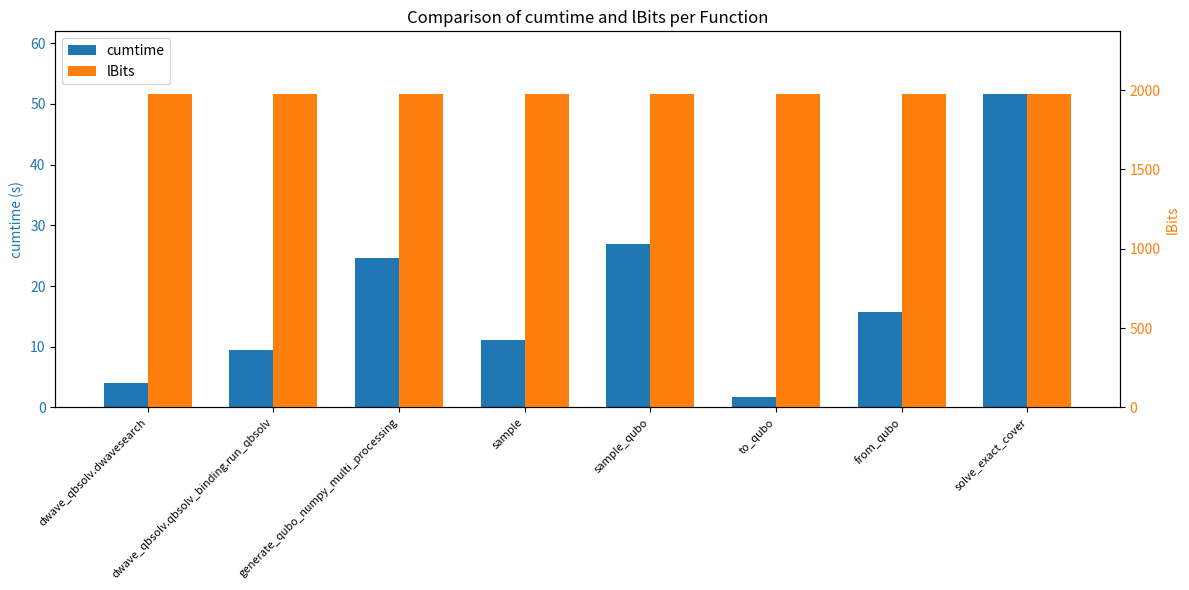

What are all the series names shown in the legend?

cumtime, lBits